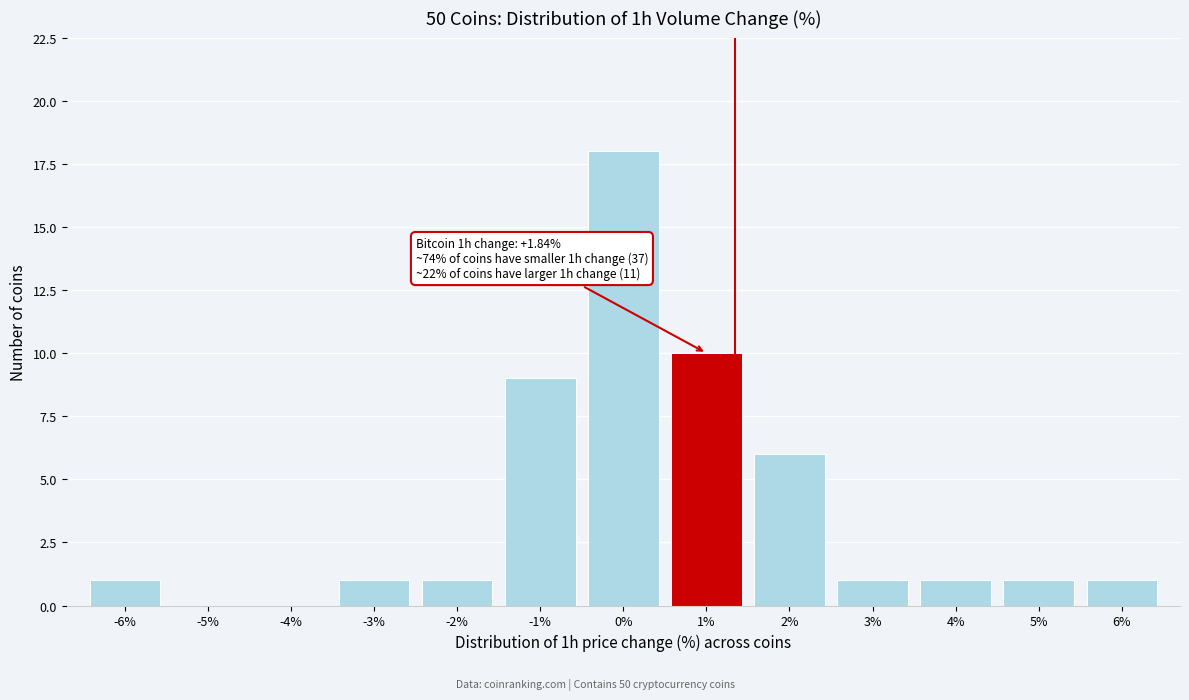

Reading left to right, extract all data points from this chart.

-6%=1	-5%=0	-4%=0	-3%=1	-2%=1	-1%=9	0%=18	1%=10	2%=6	3%=1	4%=1	5%=1	6%=1